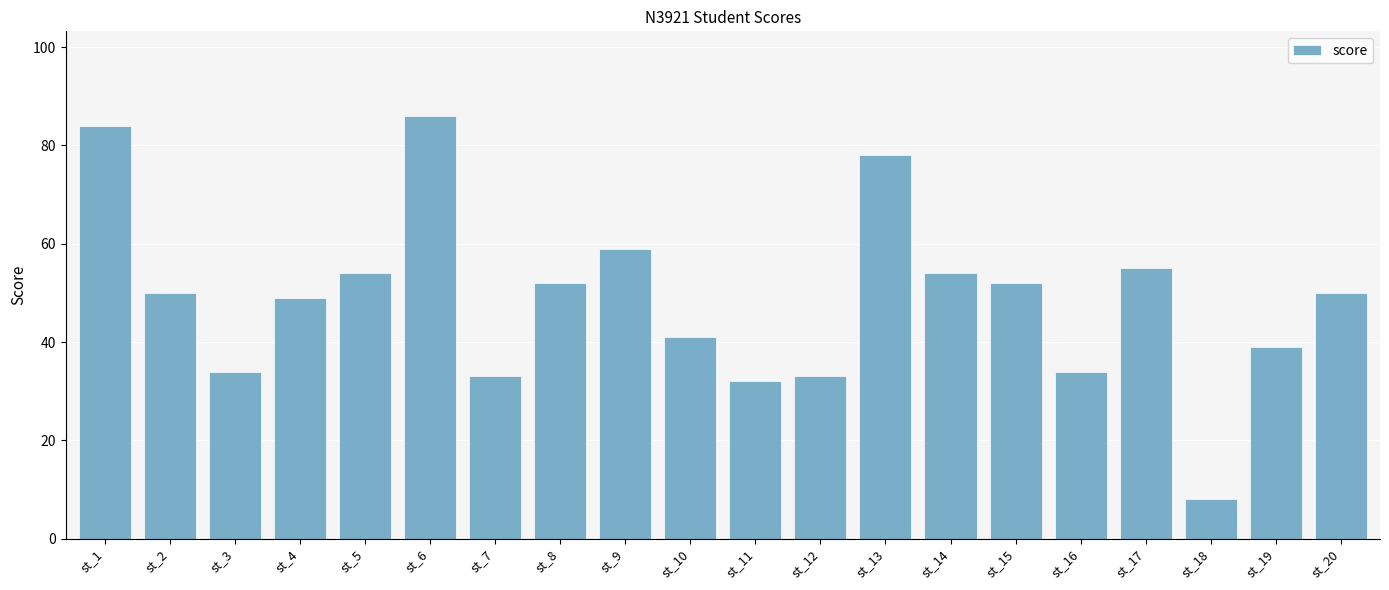

What is the change in value from st_6 to st_17?

-31